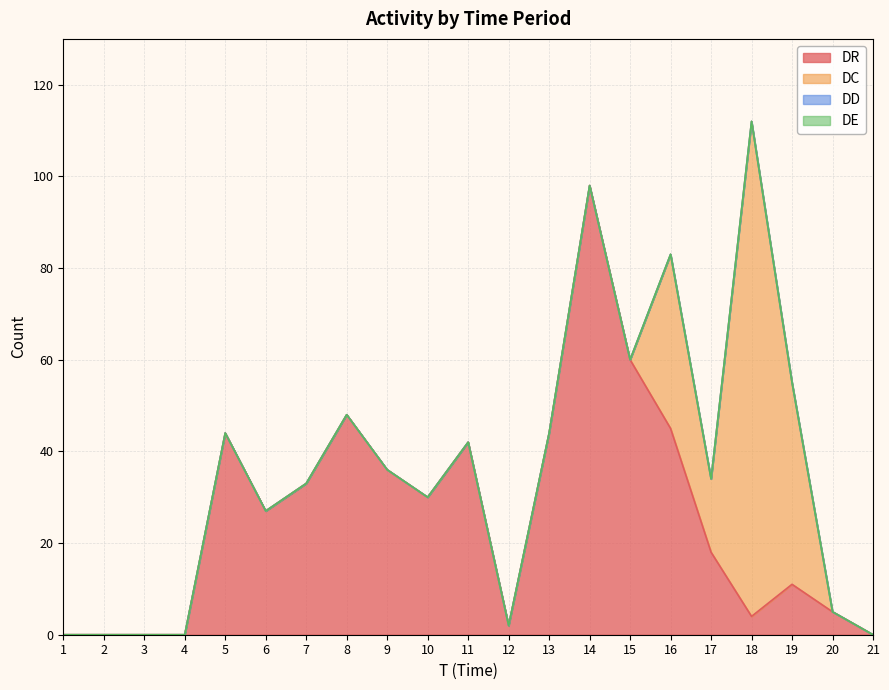

True or false: DR has a value of 18 at 17.

True